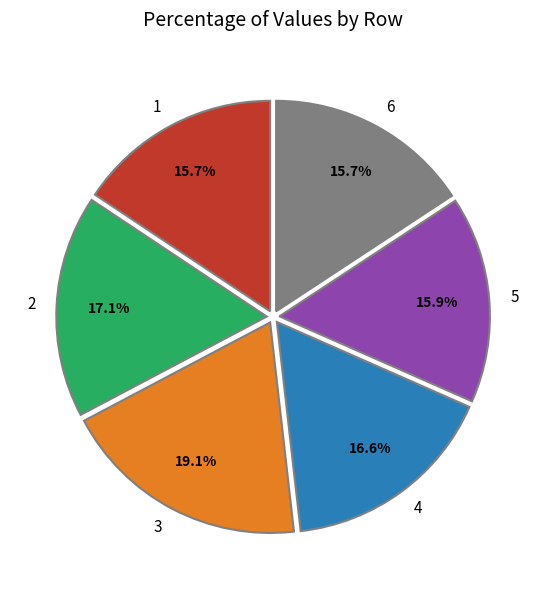

To the nearest percent, what portion does 2 represent?

17%